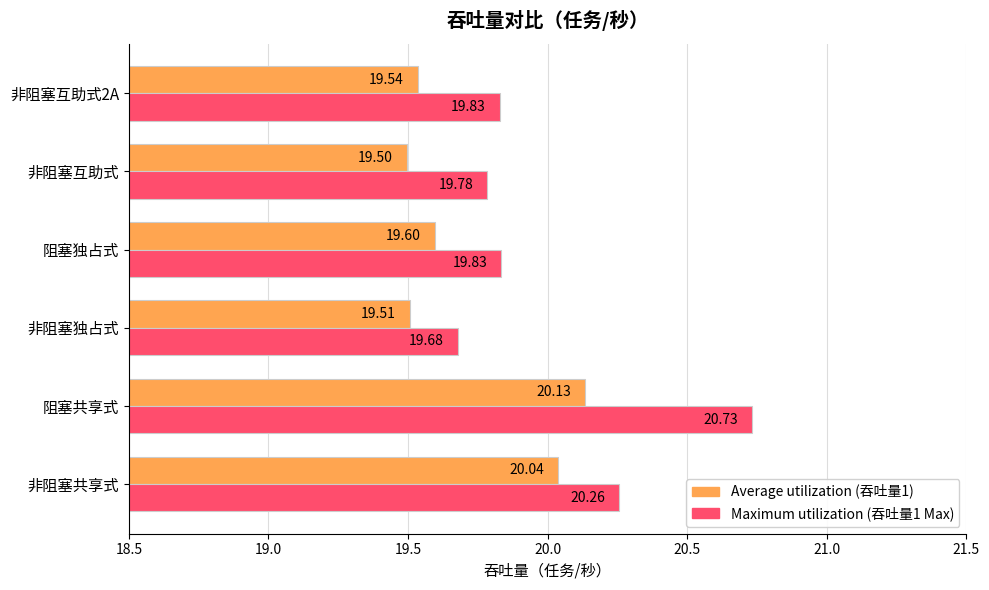

How many categories are shown in the chart?

6